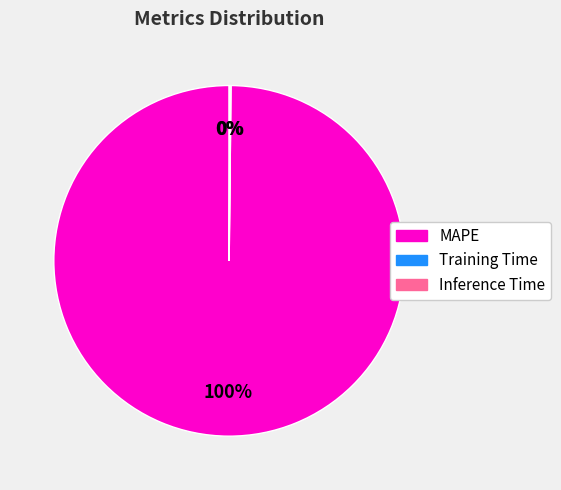

To the nearest percent, what is the average slice percentage?

33%